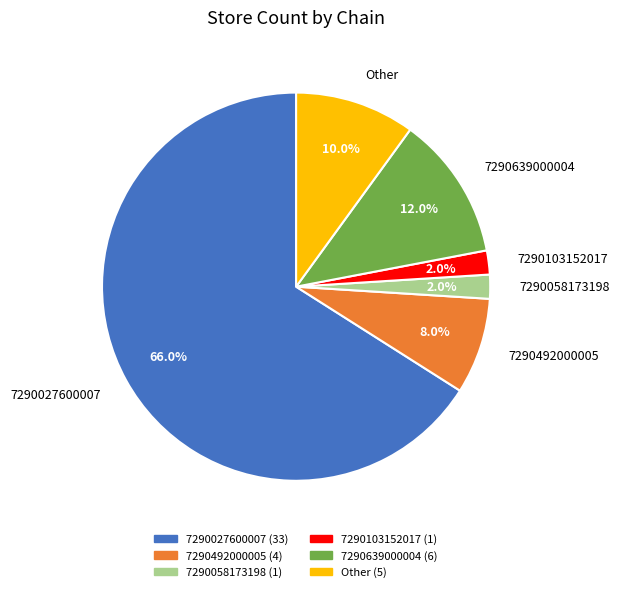

Does 7290058173198 represent more than half of the total?

No